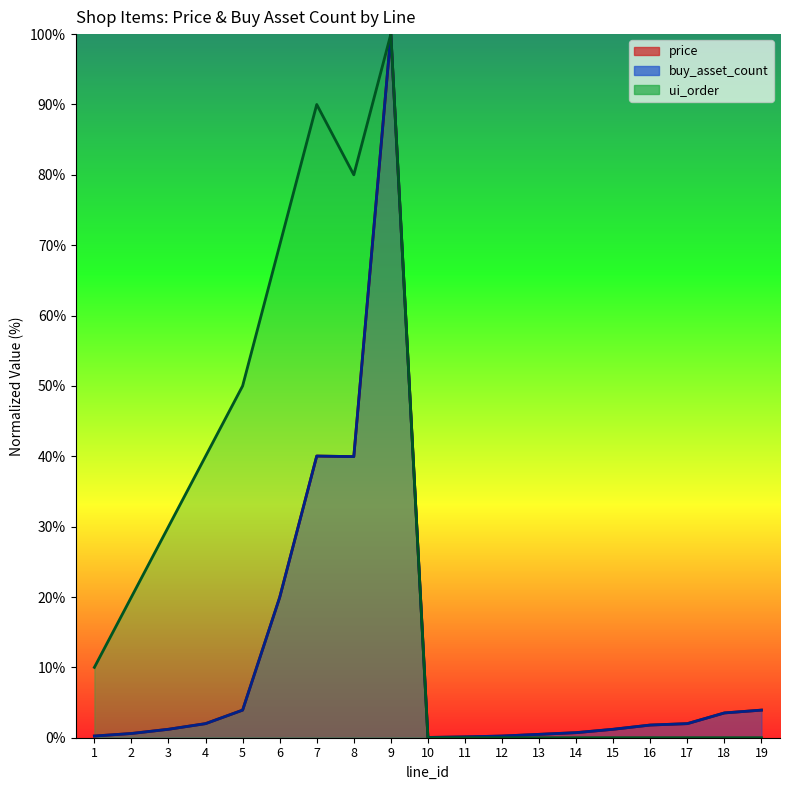

True or false: buy_asset_count and price cross at least once.

False